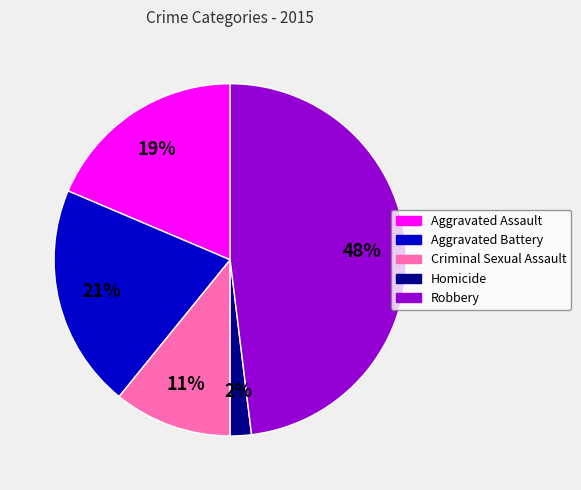

How many slices are in this pie chart?

5